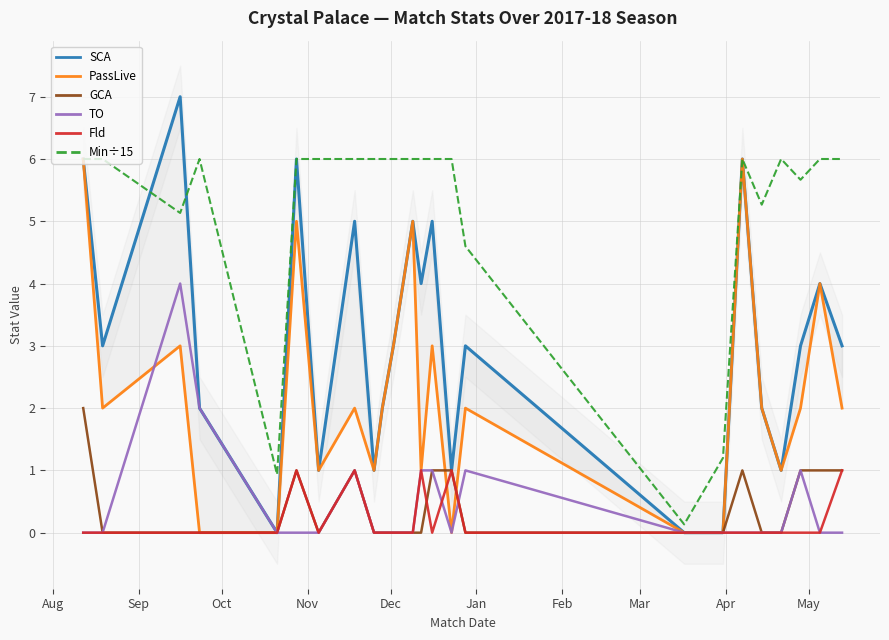

What is the highest value of the Fld series?

1.0